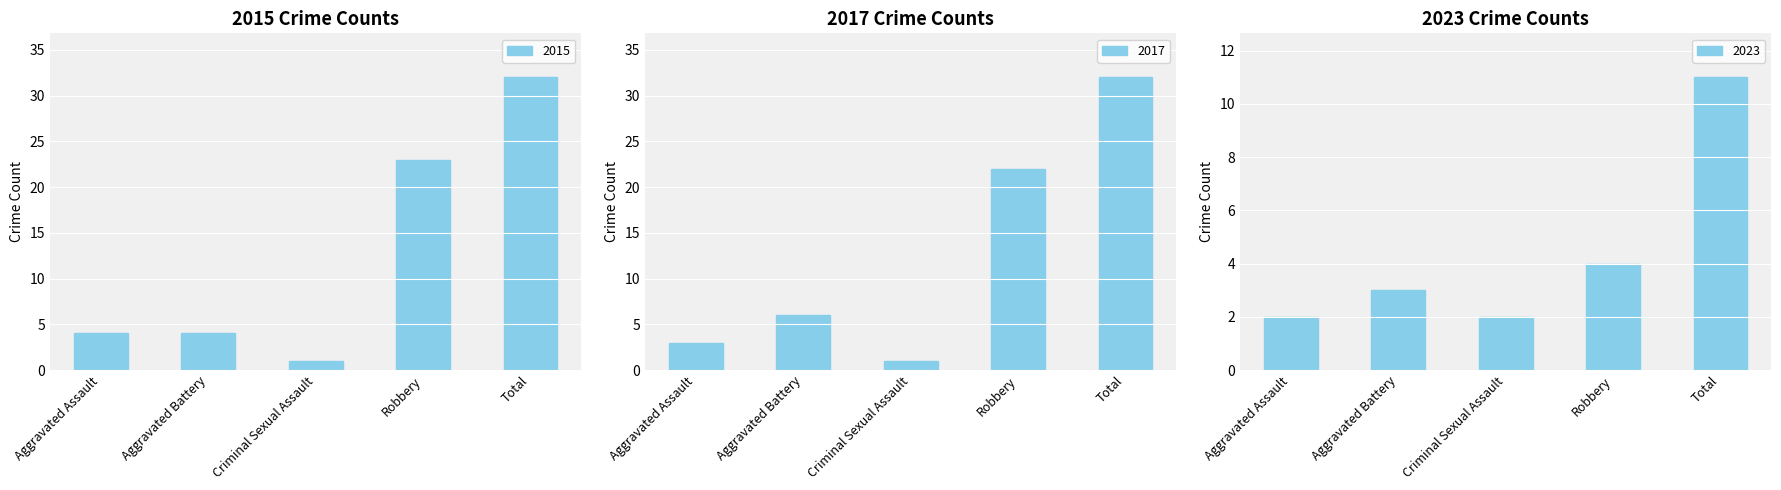

At which category is the sum across all series the highest?

Total